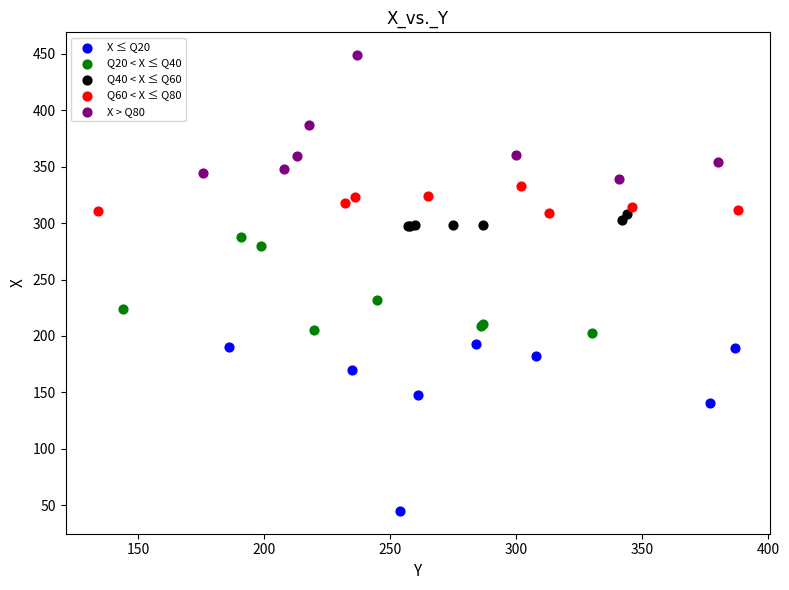

Which series reaches the minimum Y coordinate?

X ≤ Q20